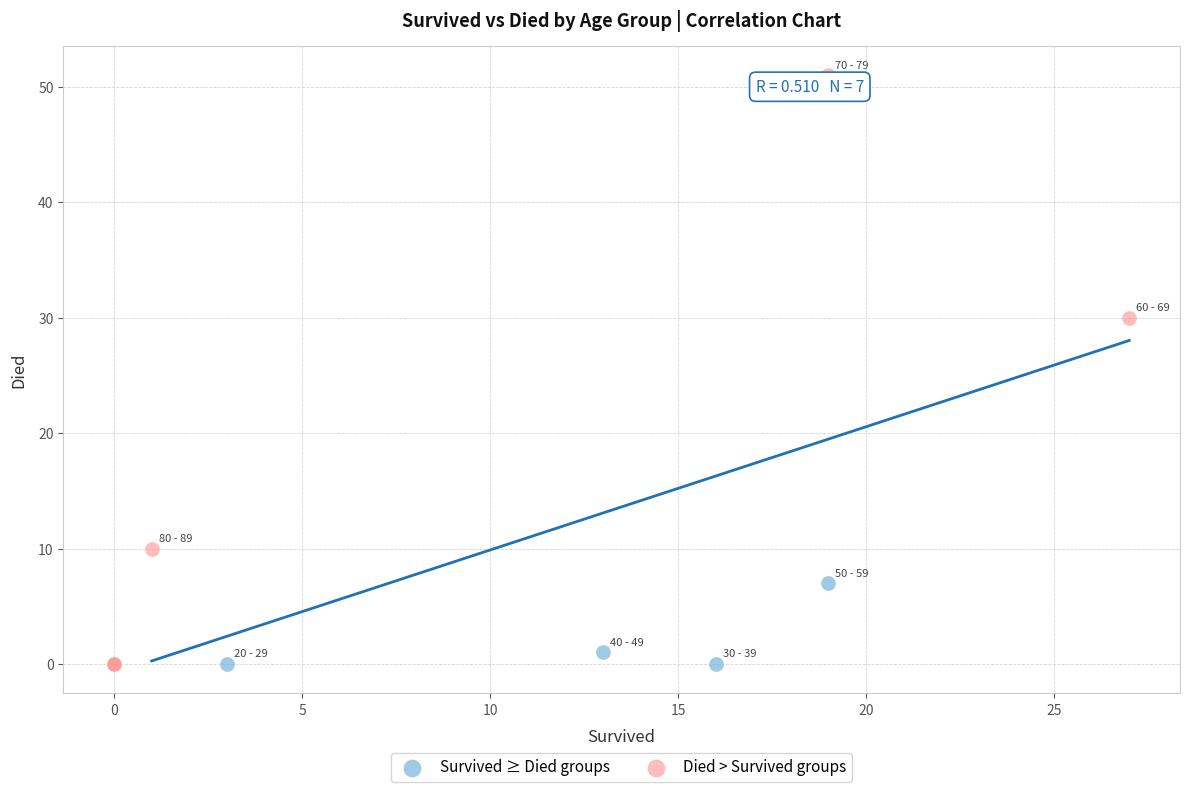

Which series reaches the maximum Y coordinate?

Died > Survived groups